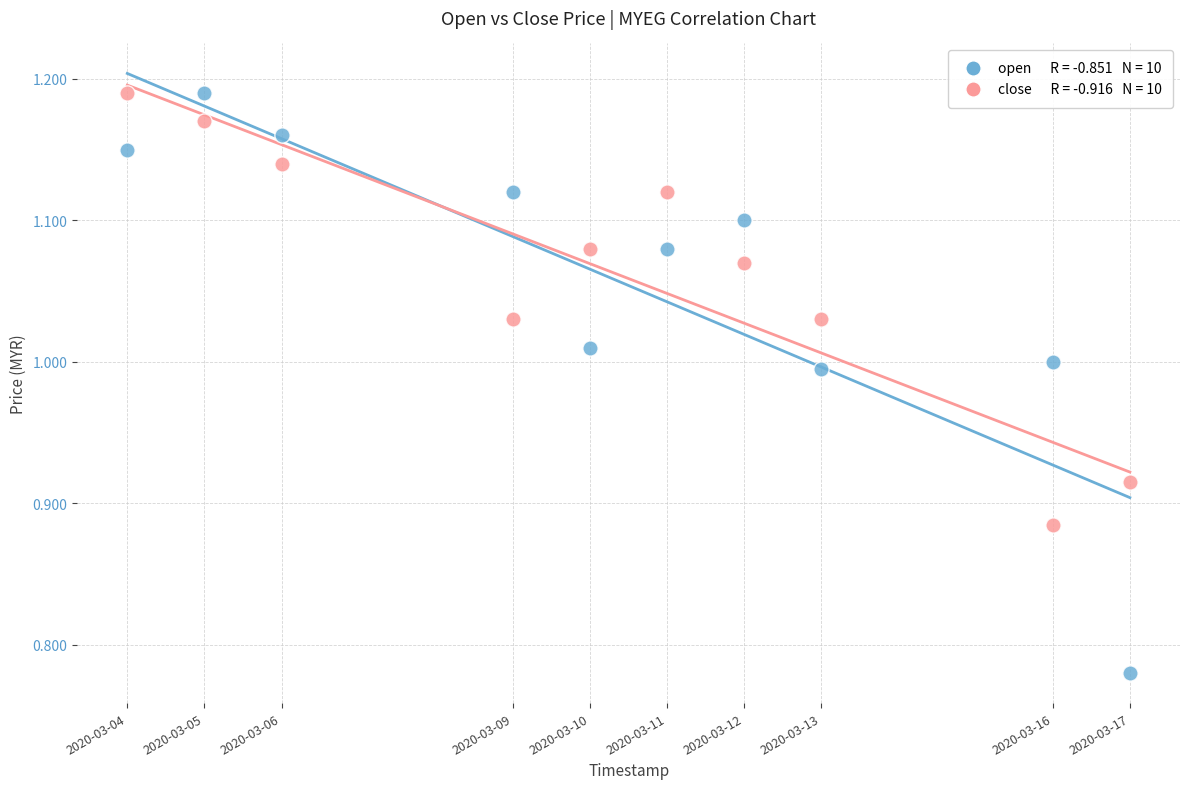

Across all data points, what is the range of X values (max minus min)?

1123200.0